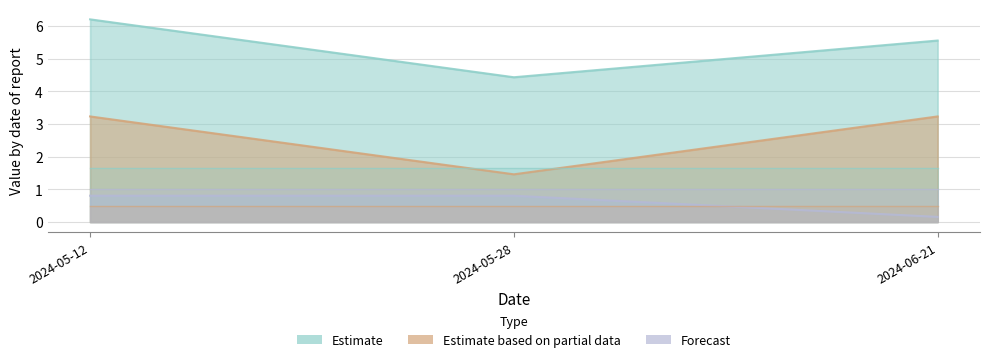

True or false: TB has a value of 0.7 at 2024-06-21.

False